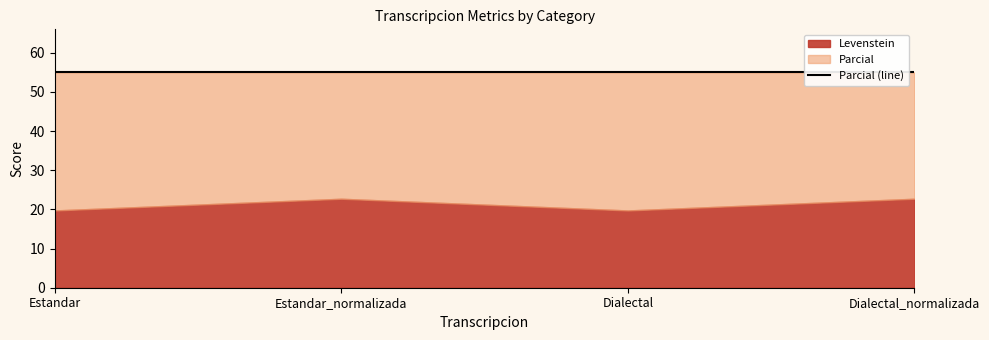

The Levenstein series shows 22.7 at Dialectal_normalizada. True or false?

True